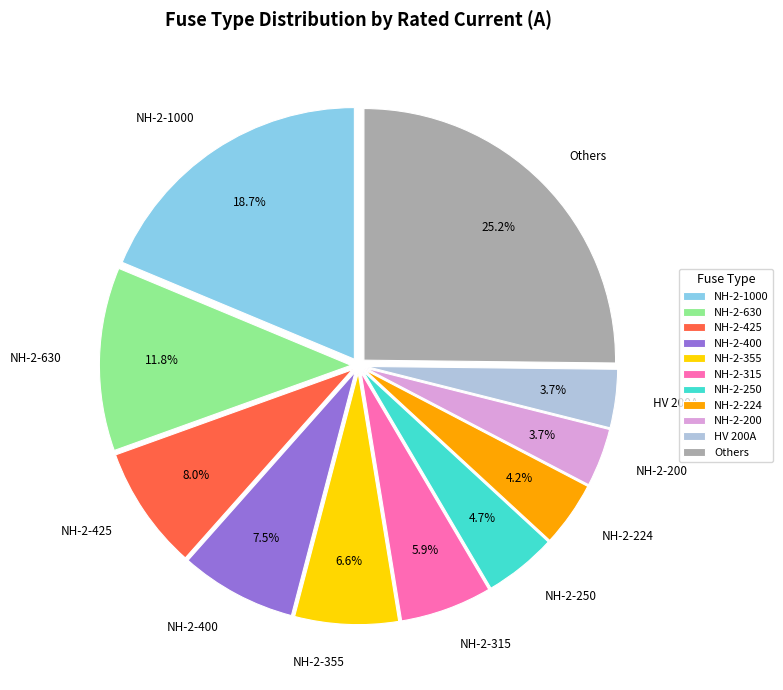

Which category has the biggest portion of the pie?

Others